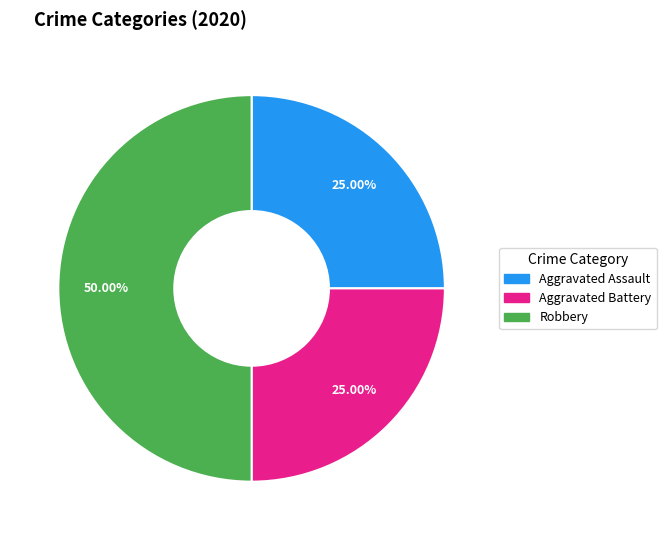

What is the total percentage of Robbery and Aggravated Assault?

75.0%